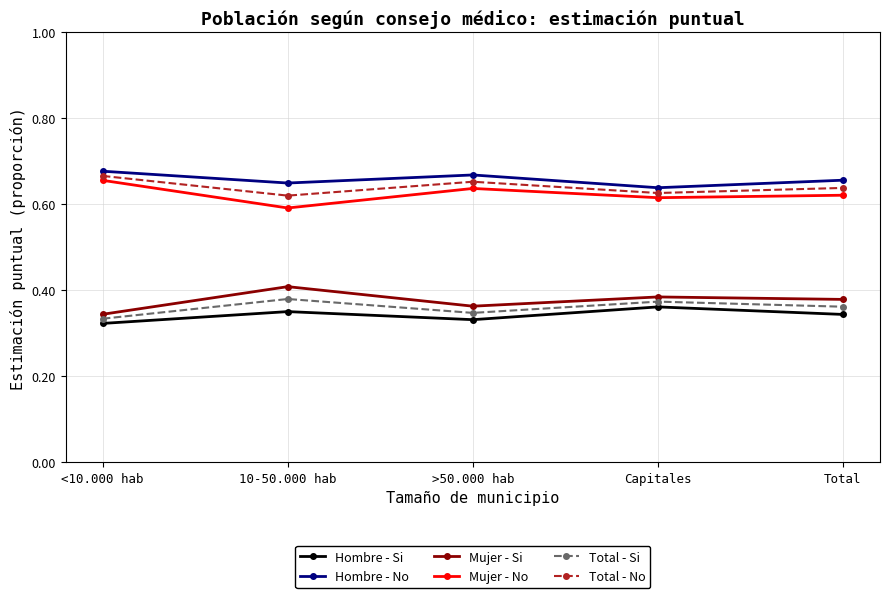

How many categories are shown in the chart?

5